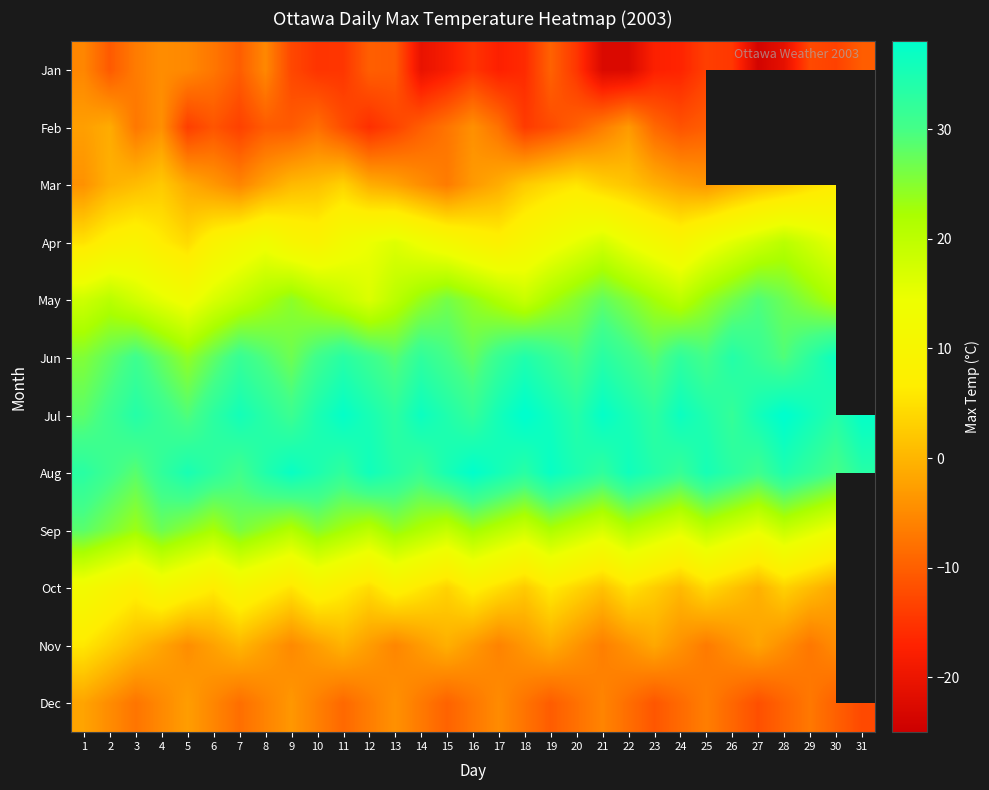

Which category has the lowest value in the May series?

5